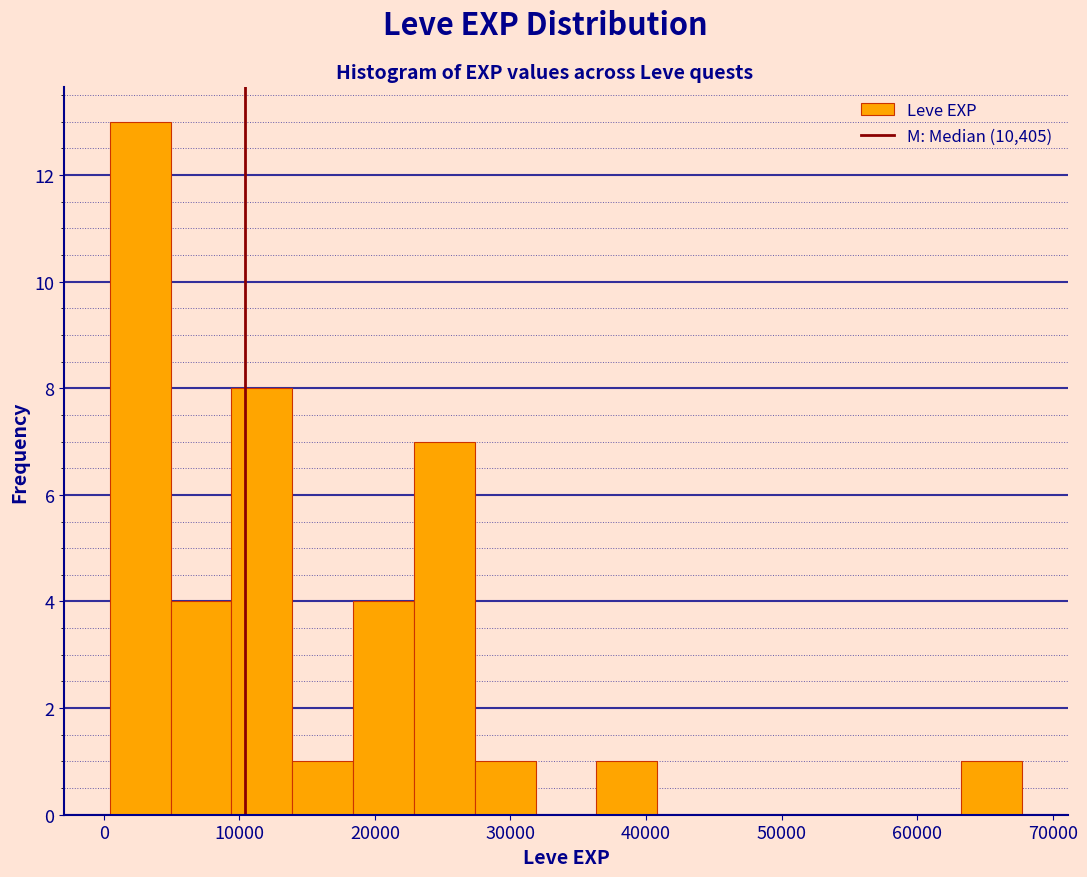

Which range on the x-axis has the tallest bar?

0 to 5000